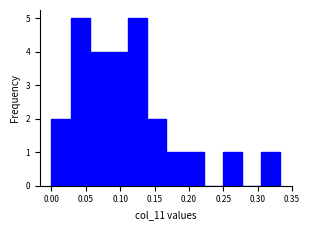

How tall is the bar that spans 0.085 to 0.110 on the x-axis? Neither the bar edges nor the heights are printed on the chart, so give them approximately, as read against the axes.

4